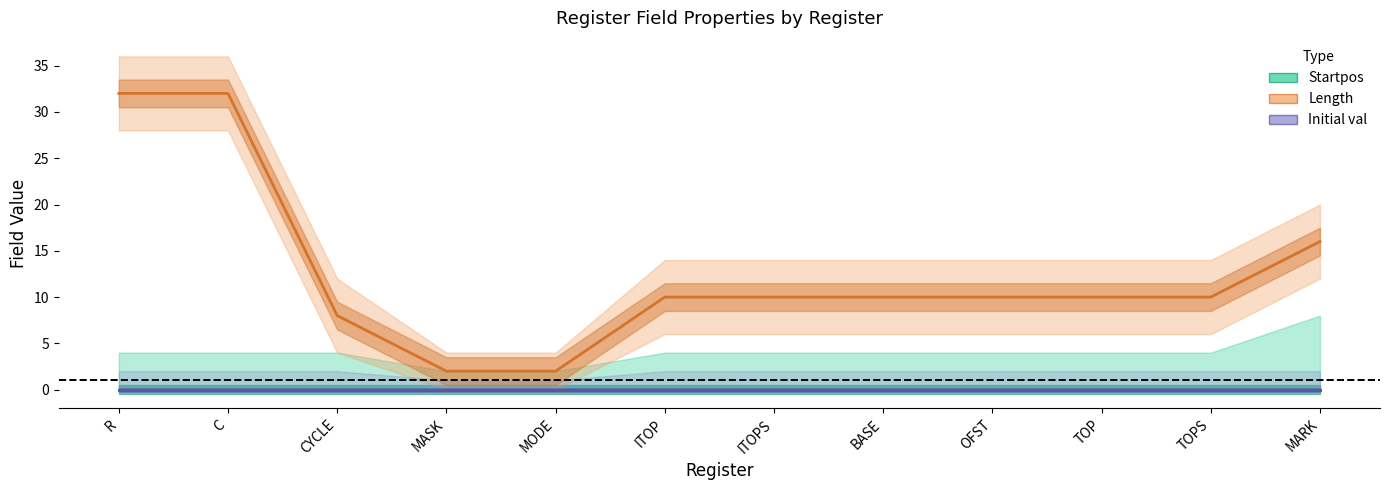

What is the difference between the maximum and second lowest values in the Length series?

30